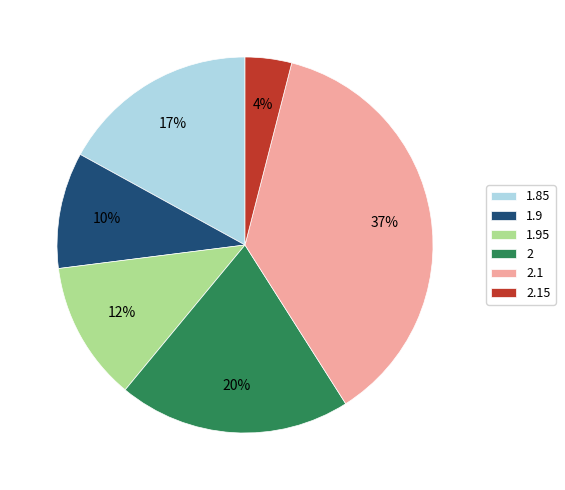

Which has a higher value, 1.95 or 2?

2